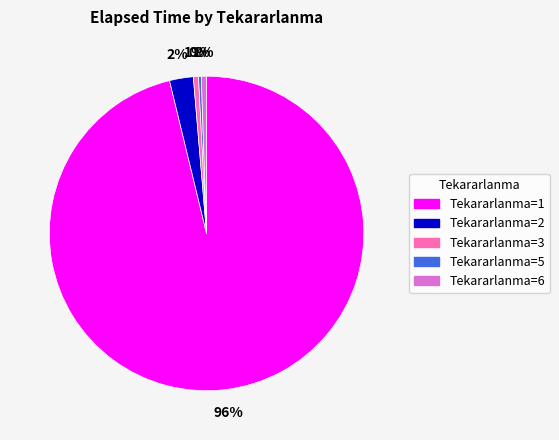

Is there a majority slice in this chart?

Yes